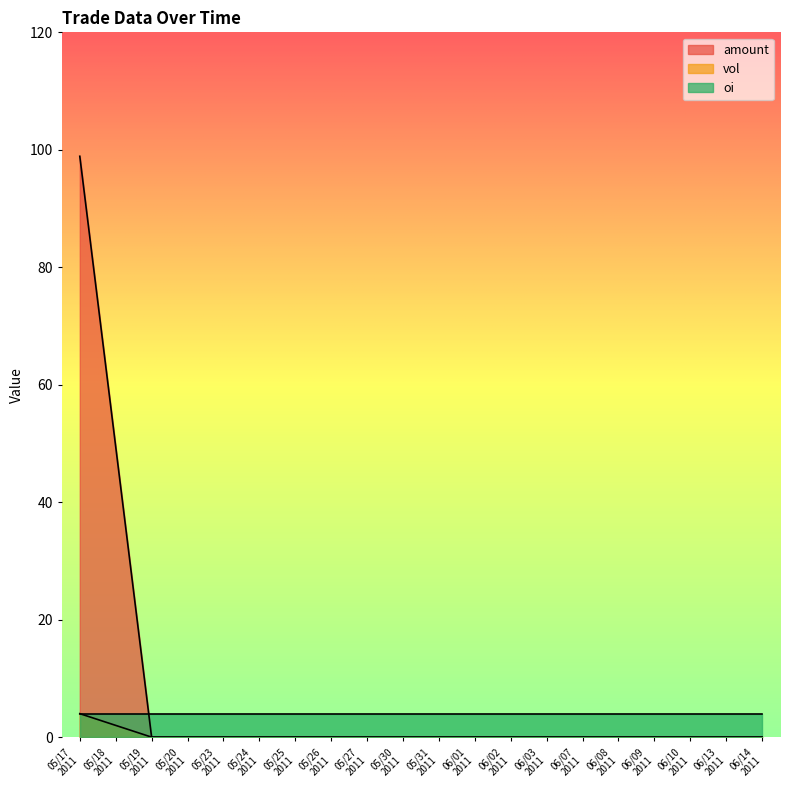

Rank the series by their average value, from lowest to highest.

vol, oi, amount